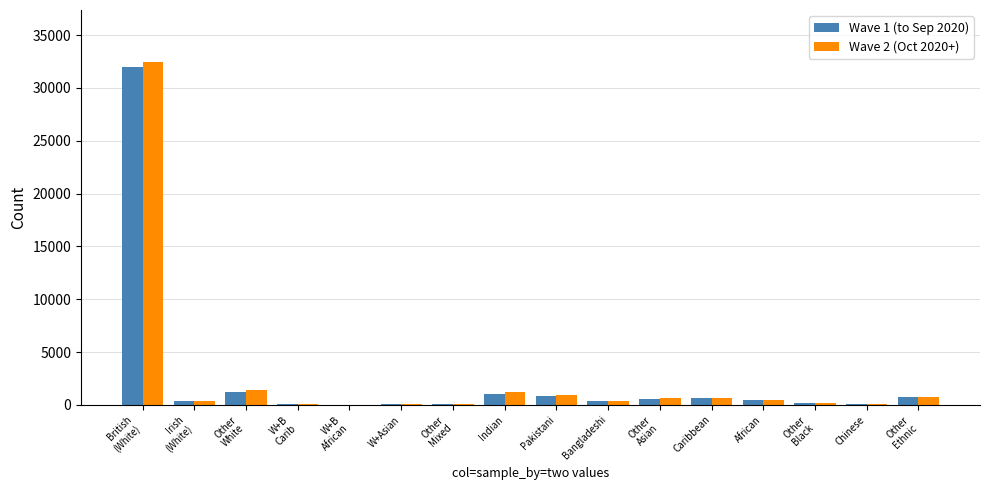

At which category does the chart reach its peak across all series?

British
(White)